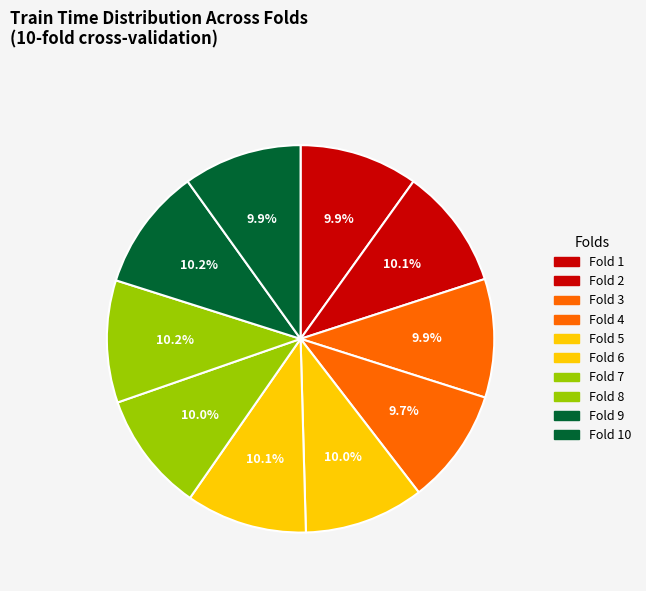

To the nearest percent, what percentage of the pie is Fold 3?

10%